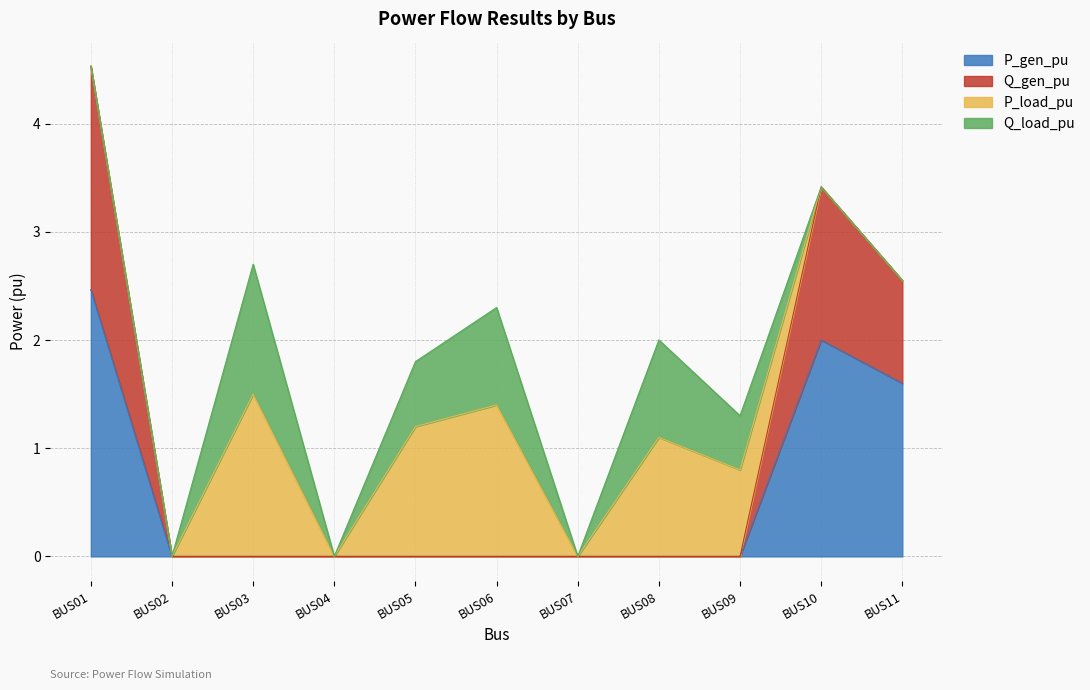

The Q_gen_pu series shows 1.9 at BUS05. True or false?

False